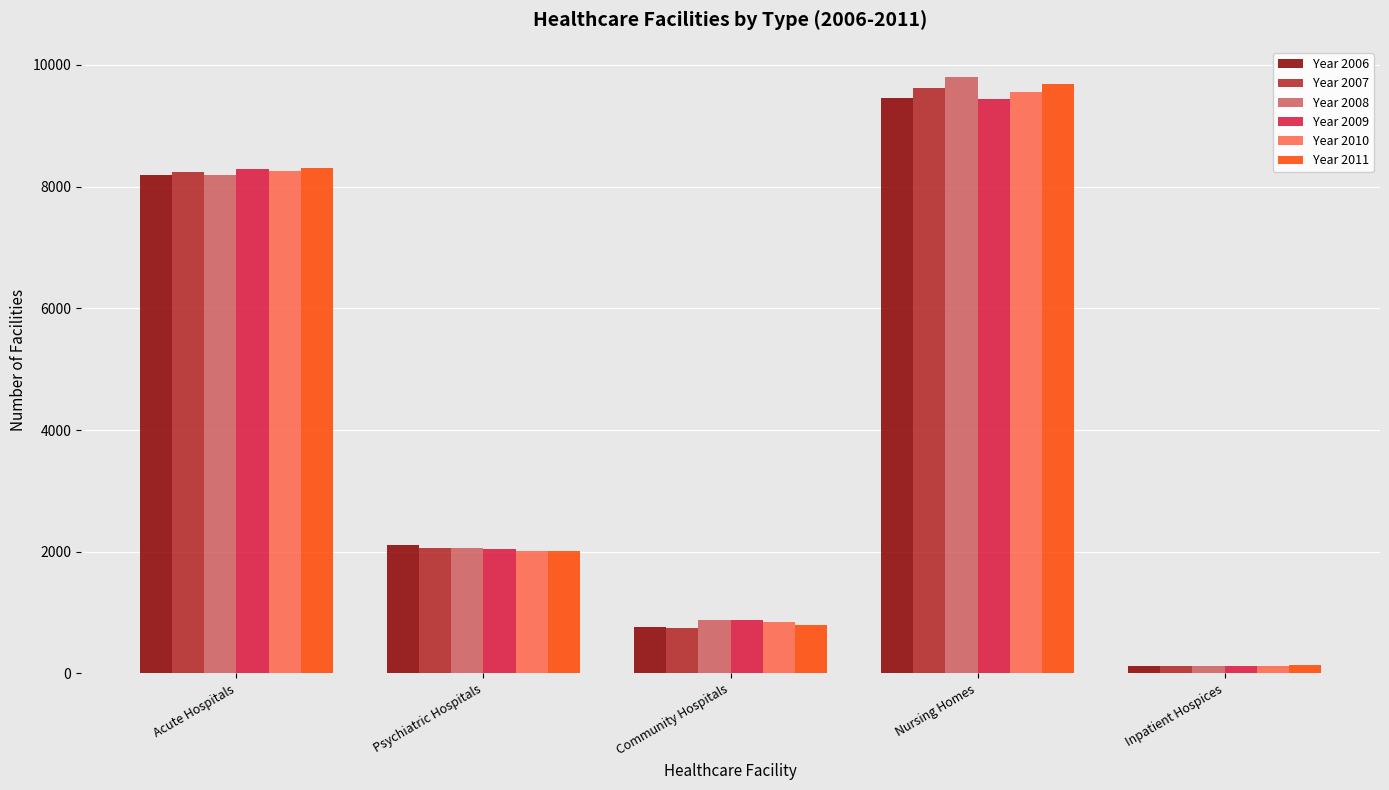

How many distinct data groups are displayed?

6